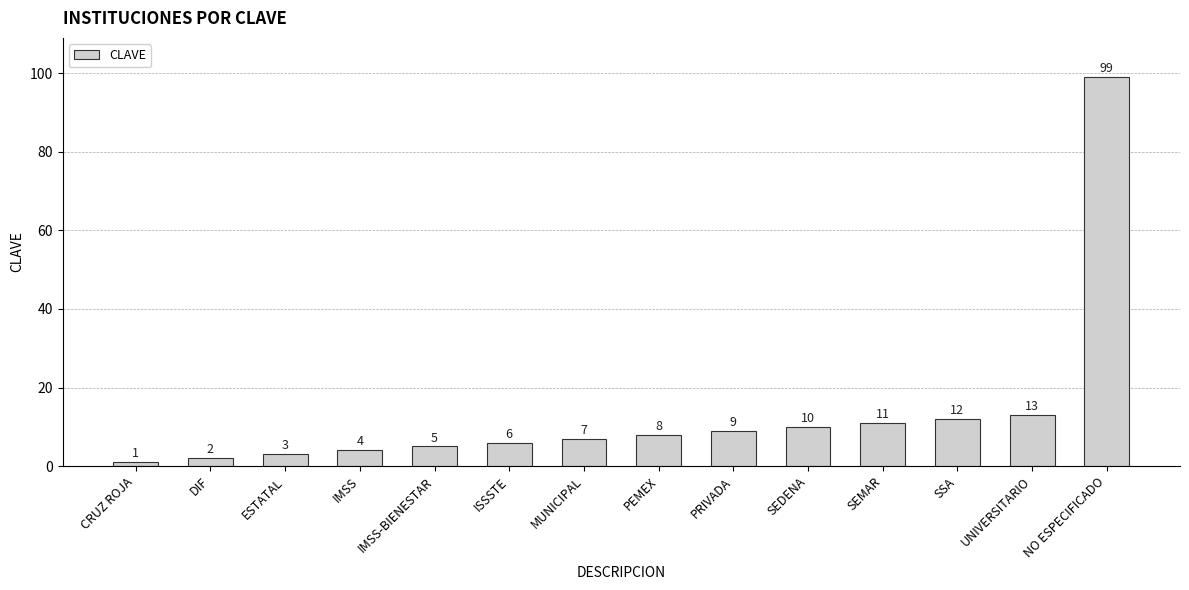

Which has a higher value, PEMEX or ISSSTE?

PEMEX